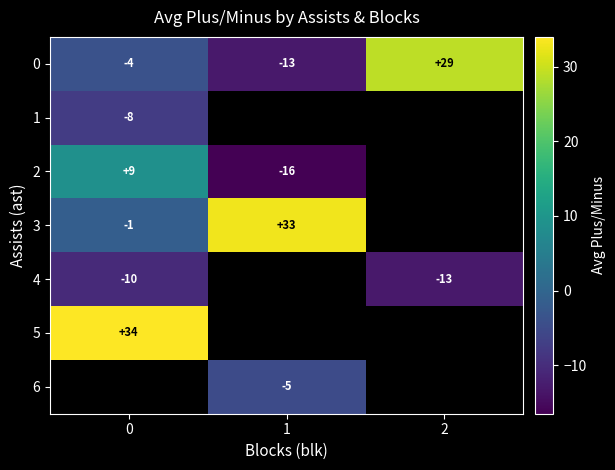

Is the value of 0 at 0 greater than the value of 4 at 2?

Yes